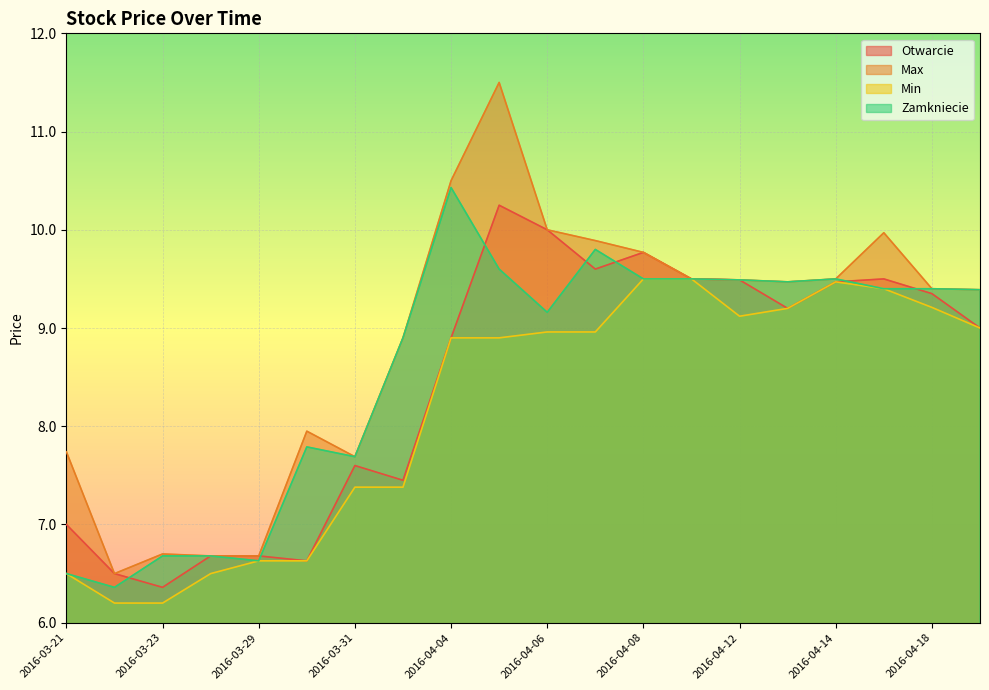

At 2016-03-30, list the series in order from smallest to largest.

Otwarcie, Min, Zamkniecie, Max